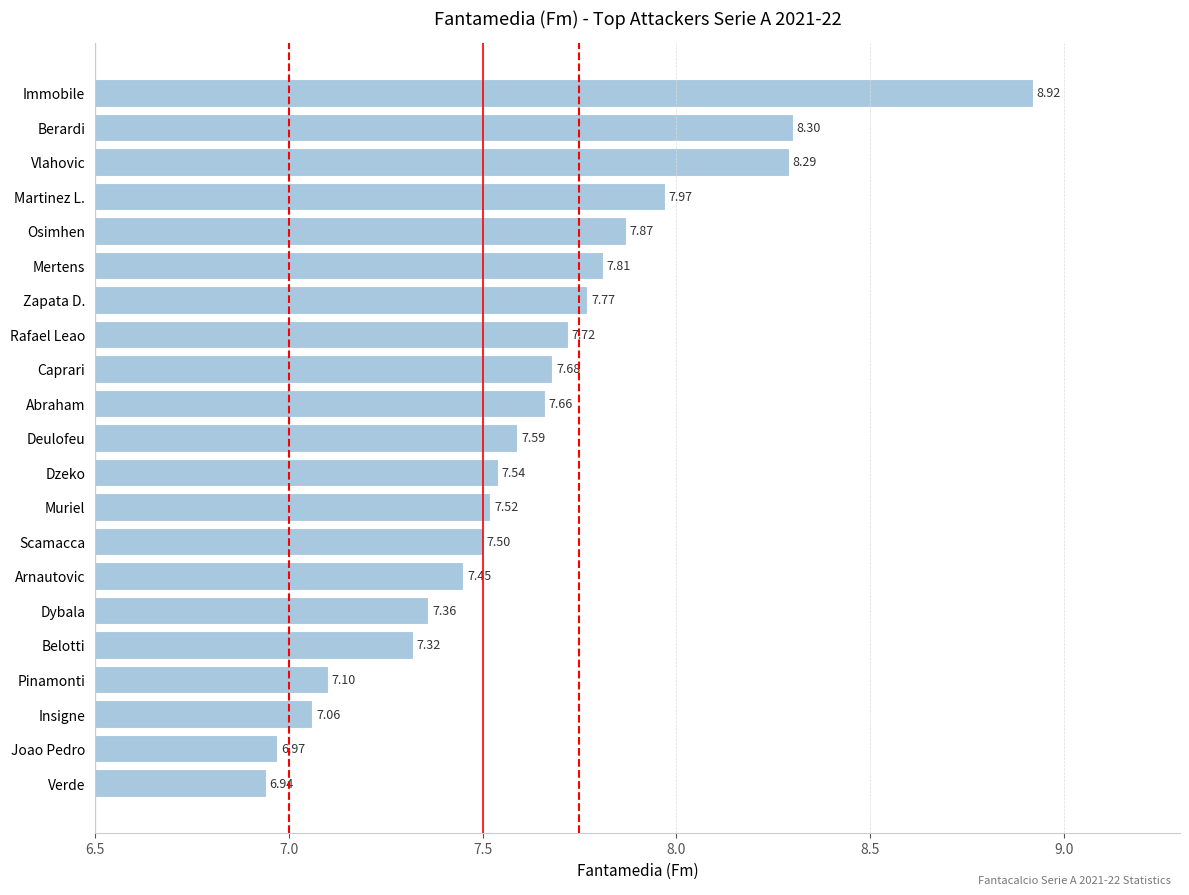

Which has a higher value, Scamacca or Muriel?

Muriel